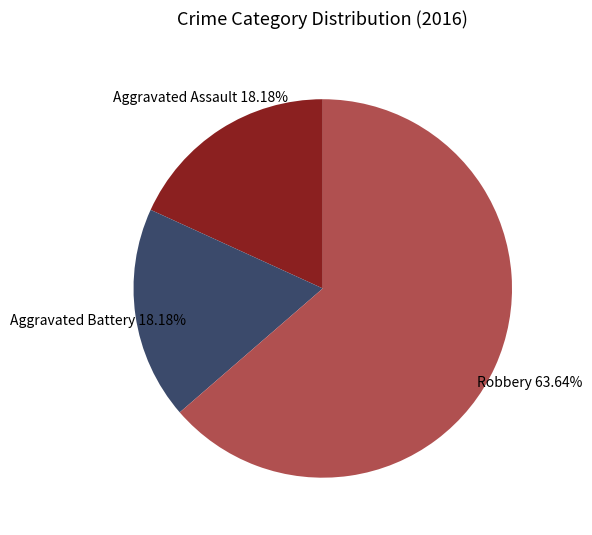

To the nearest percent, what portion does Aggravated Battery represent?

18%